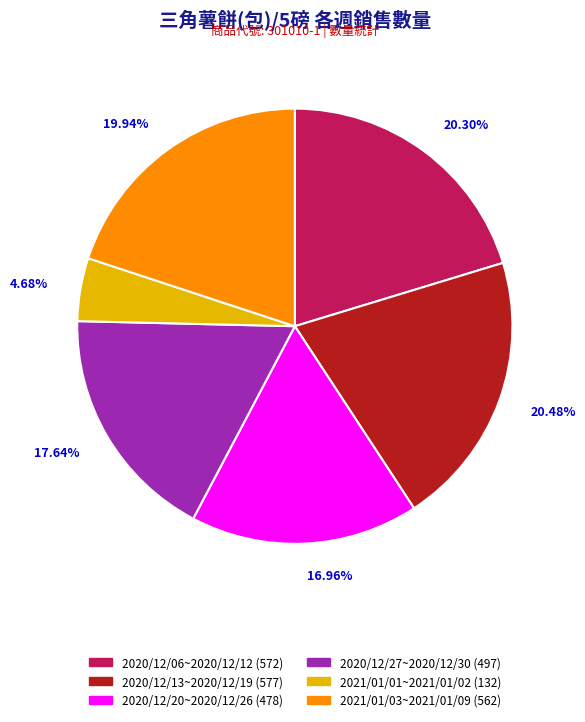

Is there any slice that represents more than half of the pie?

No